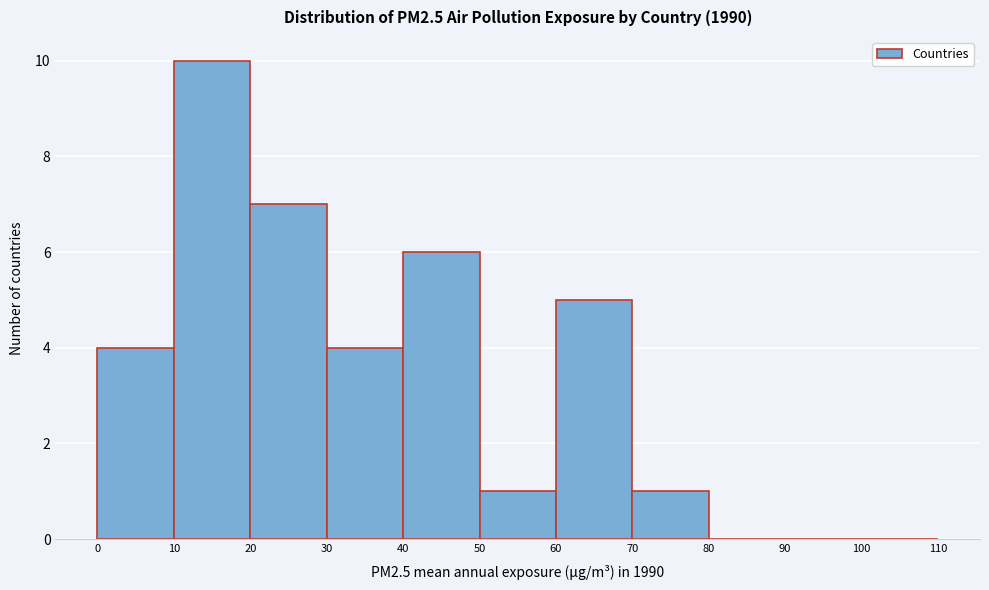

Reading left to right, list every bar in this chart as the range it spans on the x-axis followed by its height. The values are not printed on the chart, so give them approximately, as read against the axis.

0 to 10: 4
10 to 20: 10
20 to 30: 7
30 to 40: 4
40 to 50: 6
50 to 60: 1
60 to 70: 5
70 to 80: 1
80 to 90: 0
90 to 100: 0
100 to 110: 0